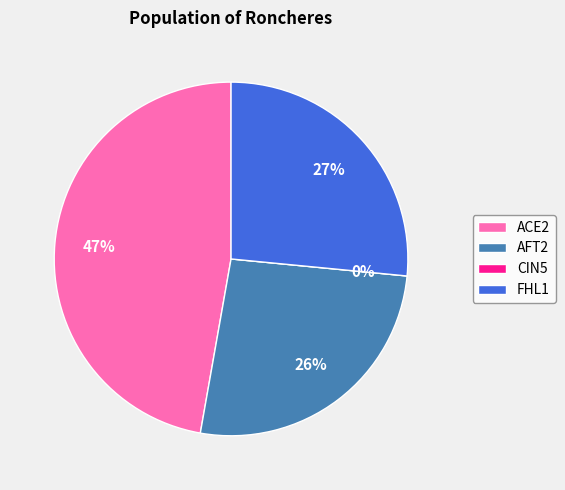

Does ACE2 represent more than half of the total?

No